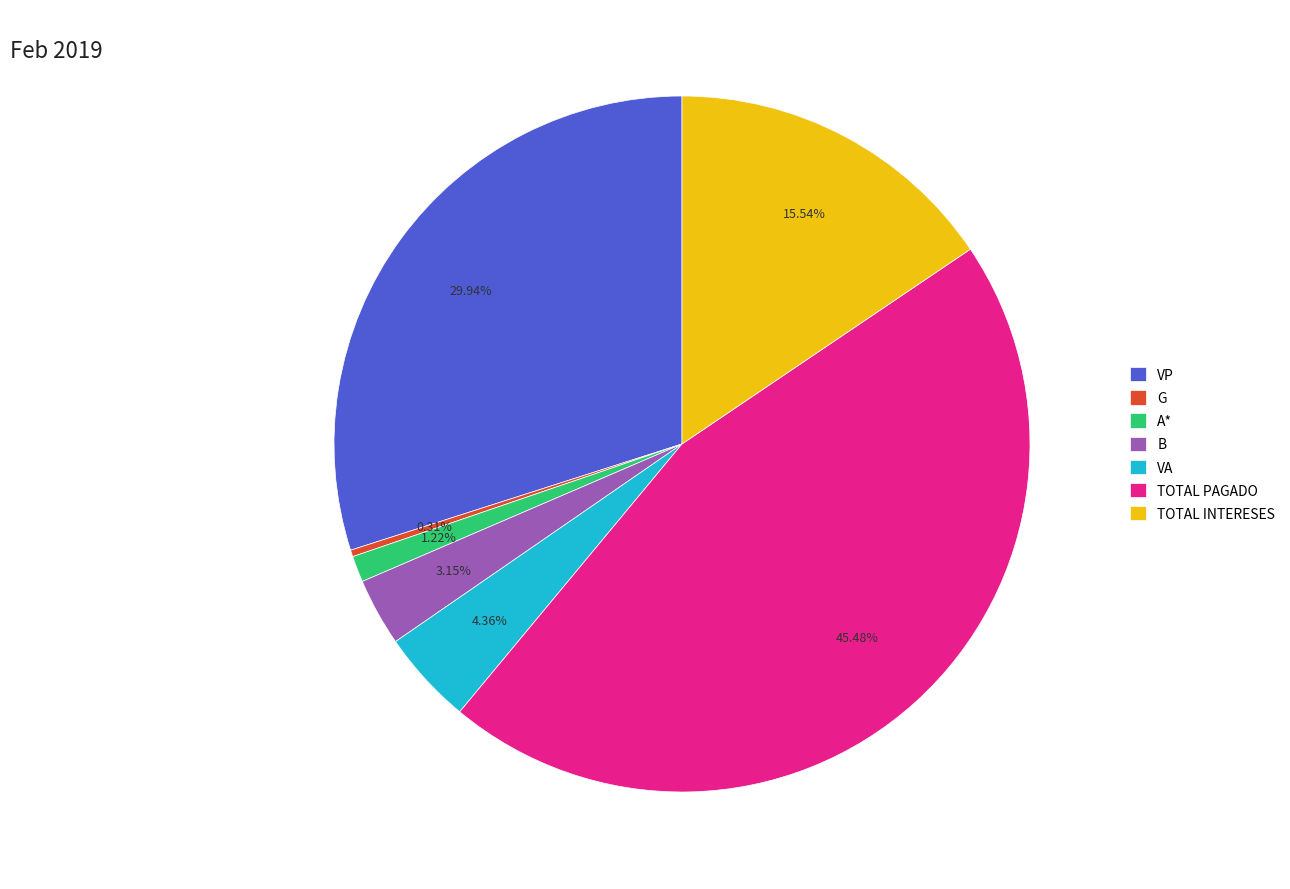

Count the number of slices in the pie.

7